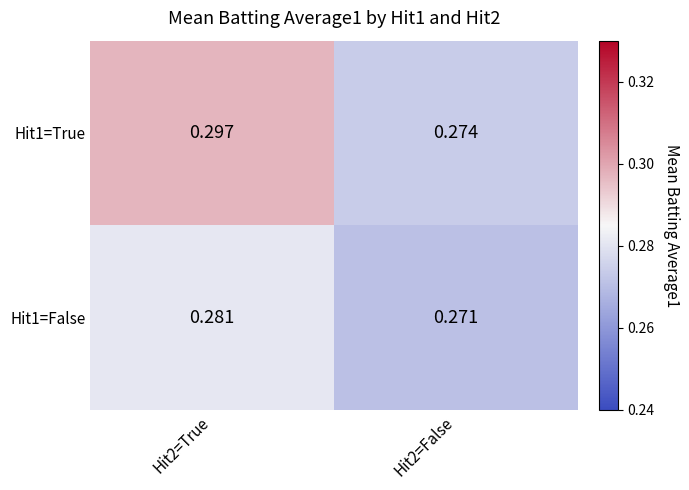

Is the value of Hit1=False at Hit2=True greater than the value of Hit1=True at Hit2=False?

Yes